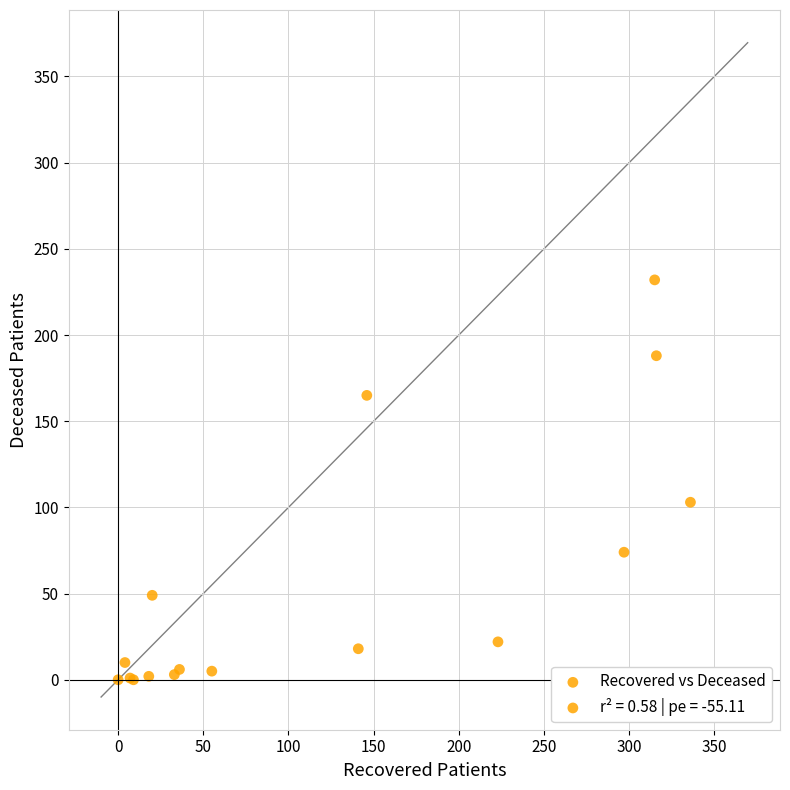

What Y value in the scatter plot is closest to 116?

103